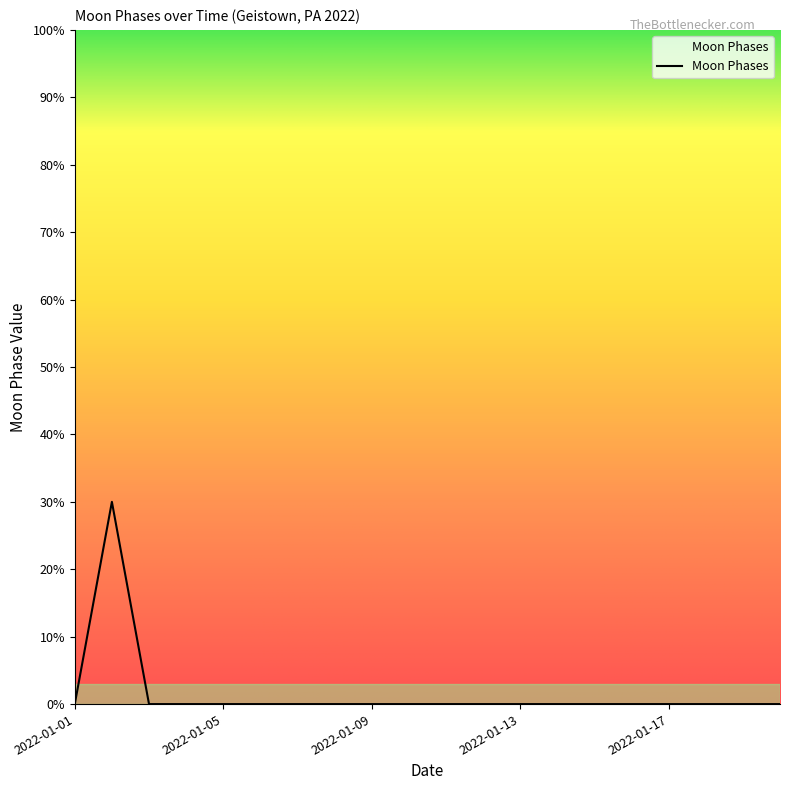

What is the difference between the maximum and minimum values?

30